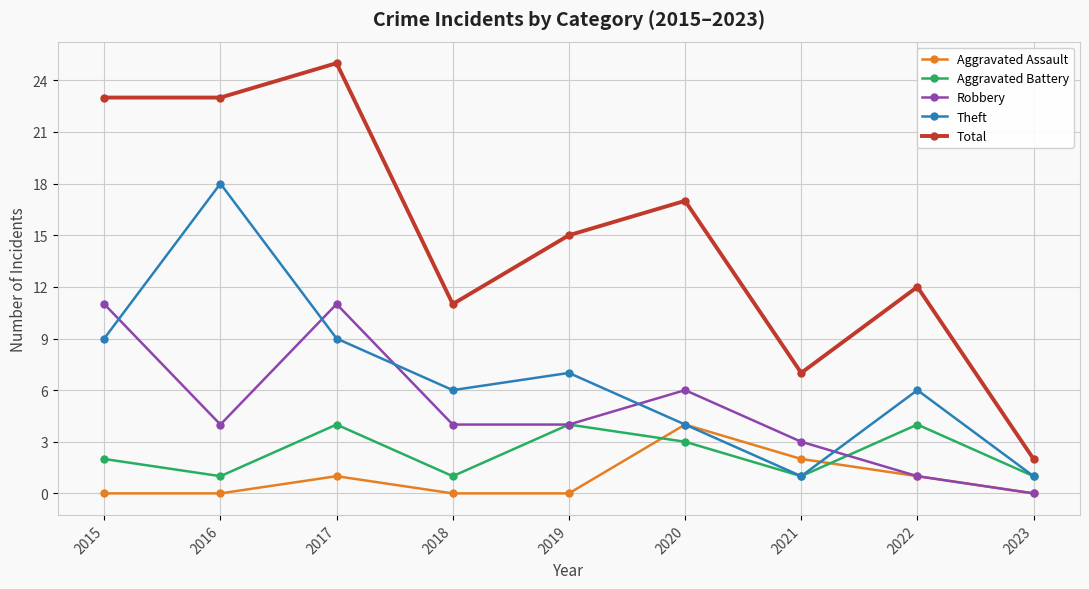

How many interior local valleys does the Theft series have?

2